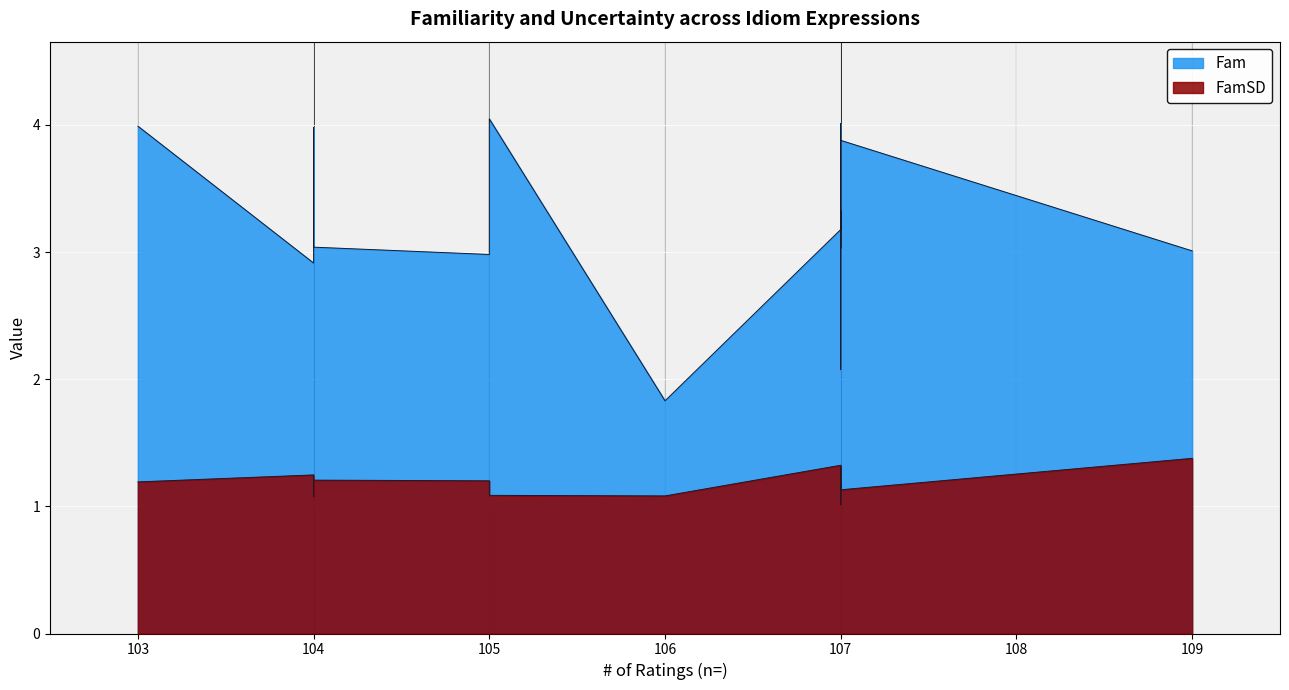

List the series in order of their overall mean, lowest first.

FamSD, Fam